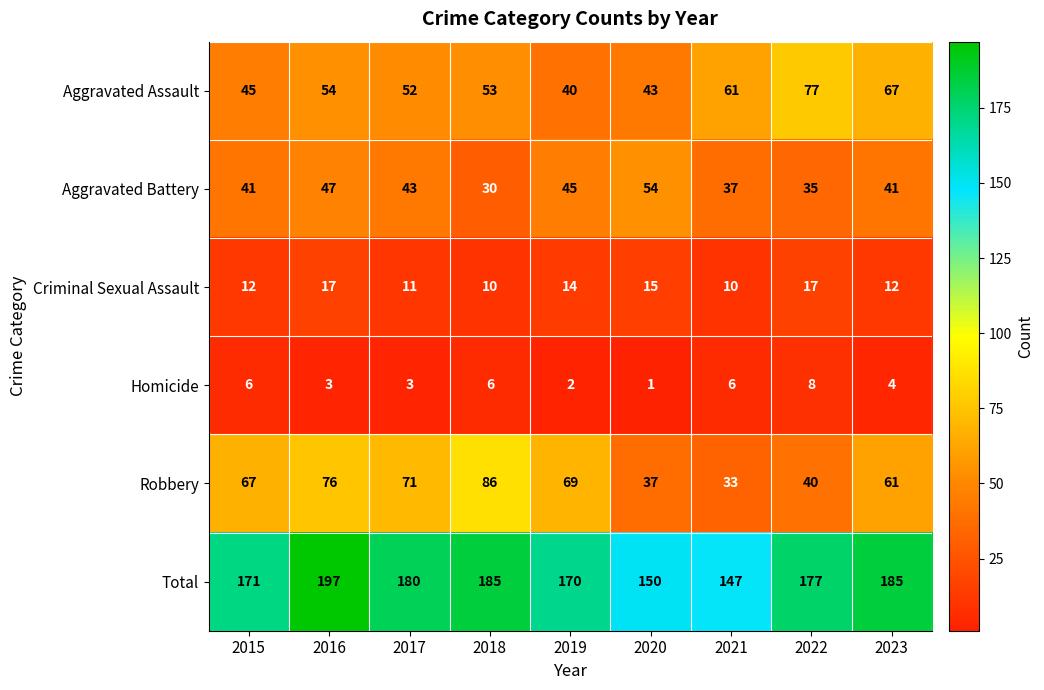

Which series has the largest total across all categories?

Total